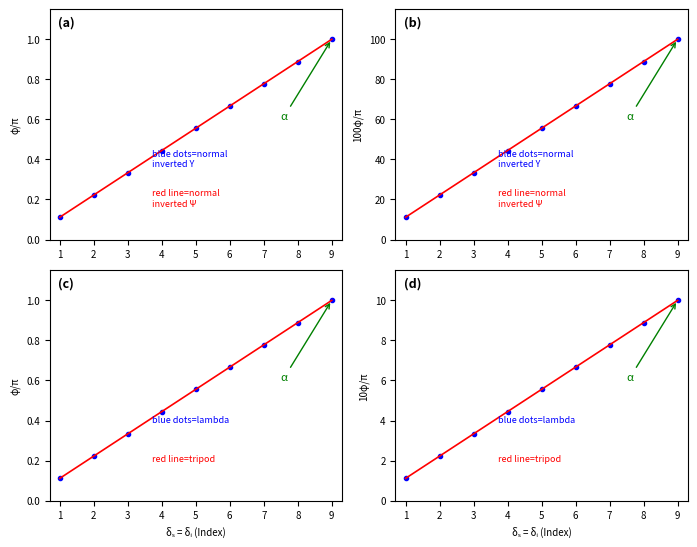

What is the difference between the values at 2 and 1?

1.1